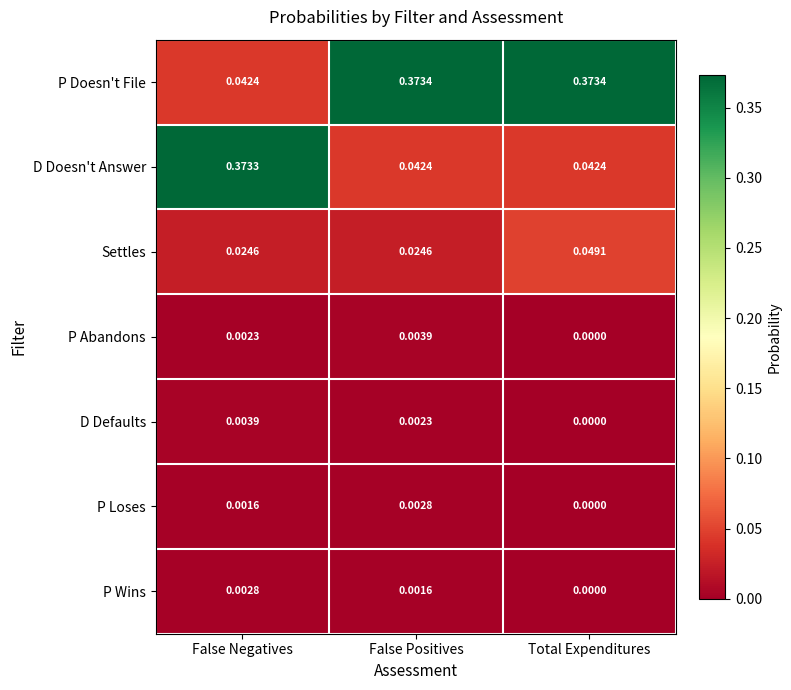

Which series has the largest total across all categories?

P Doesn't File